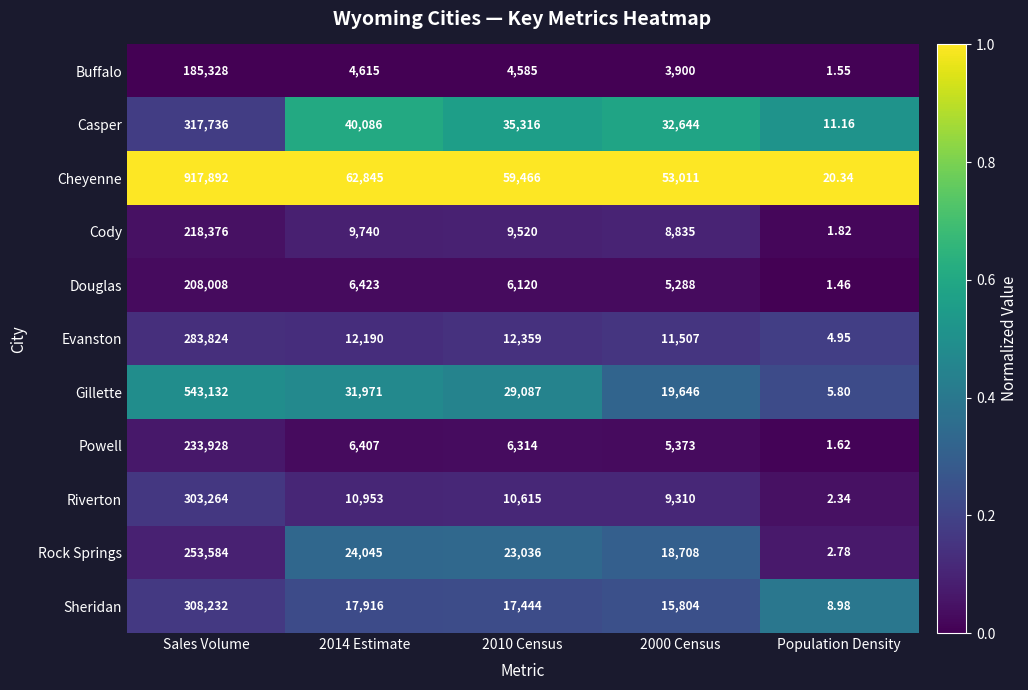

At which category is the sum across all series the highest?

Sales Volume